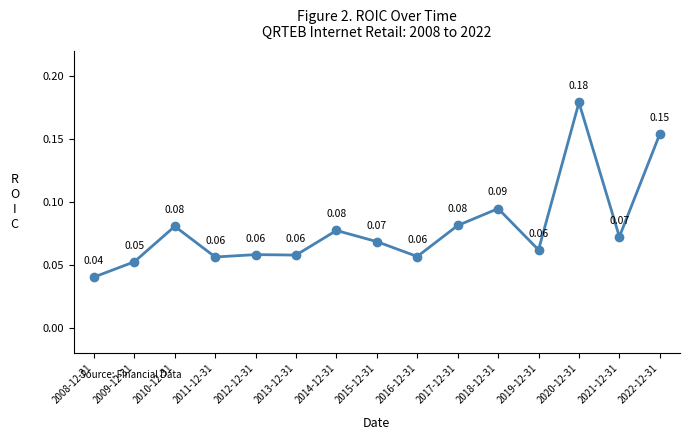

How many series are shown in this chart?

1